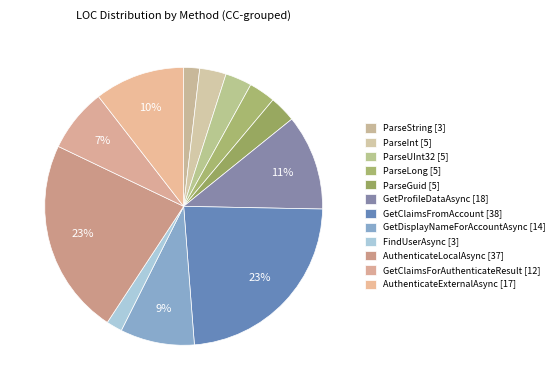

Count the number of slices in the pie.

12